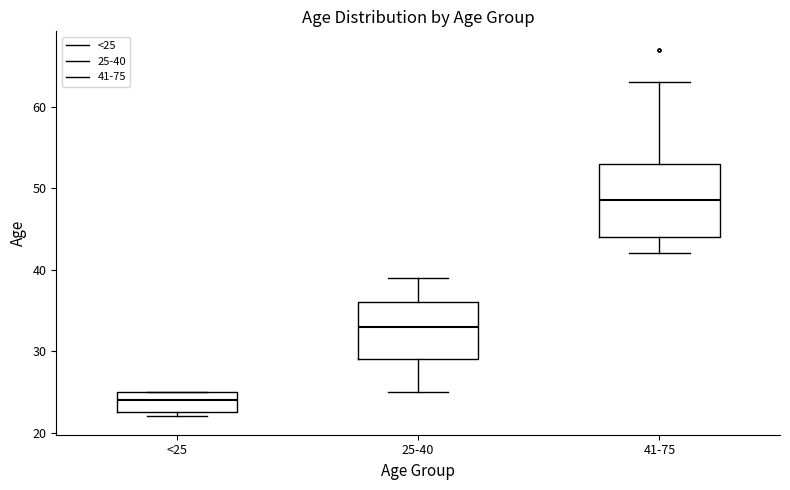

Which box's median line is the highest?

41-75